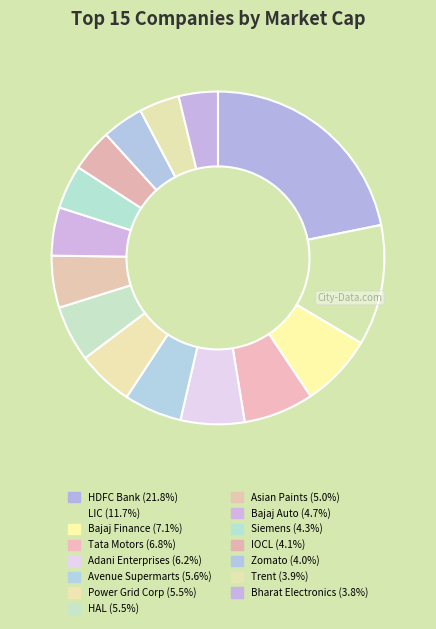

Does Bharat Electronics represent more than half of the total?

No